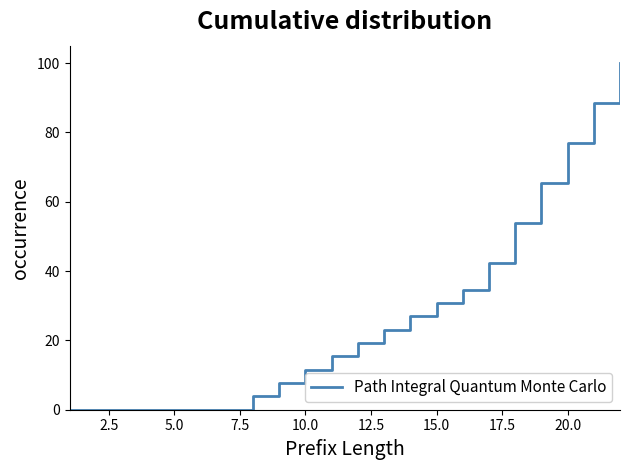

What is the maximum value shown in the chart?

100.0